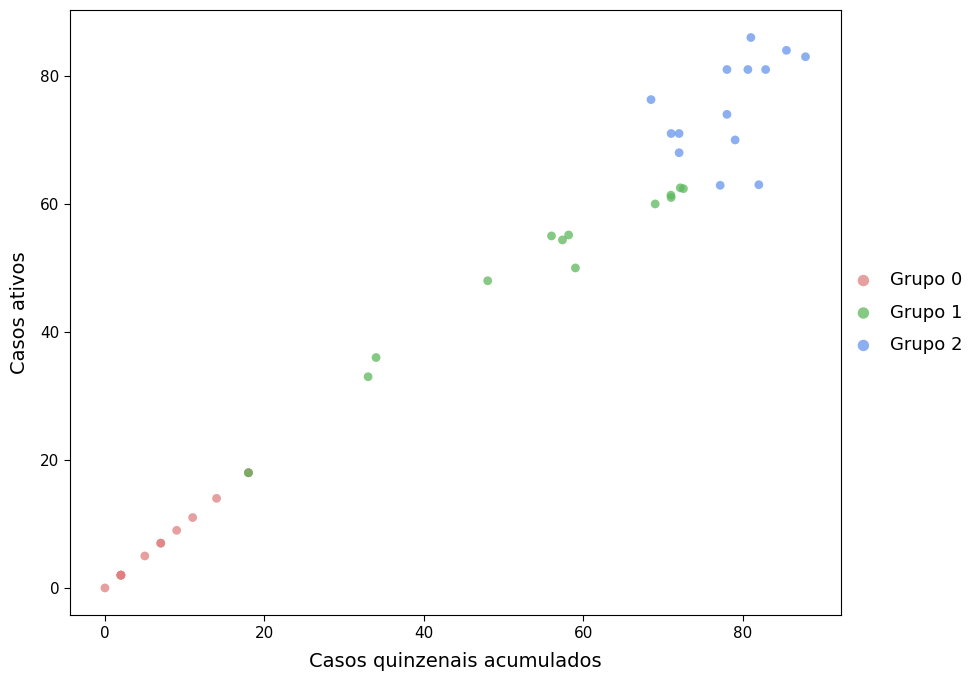

What are all the series names shown in the legend?

Grupo 0, Grupo 1, Grupo 2